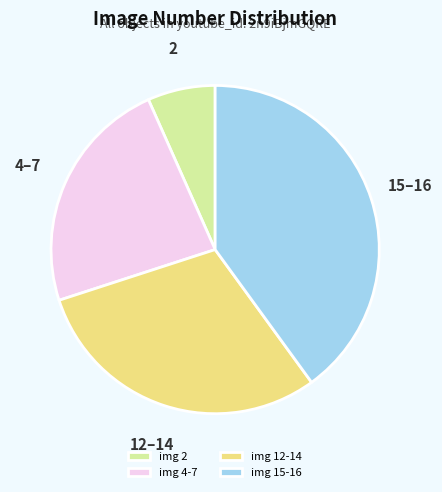

Count the number of slices in the pie.

4